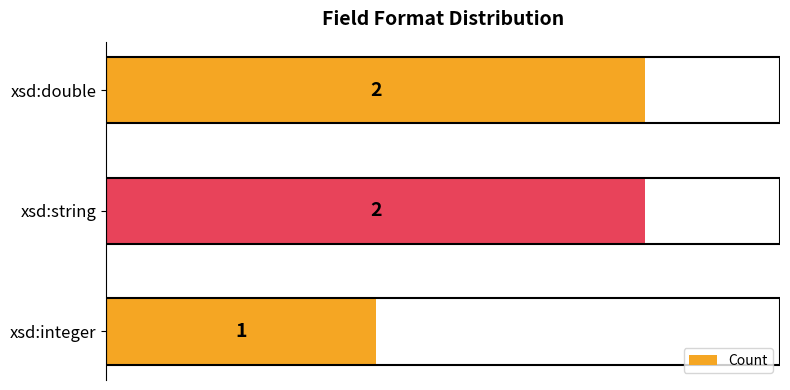

What is the change in value from xsd:integer to xsd:double?

+1